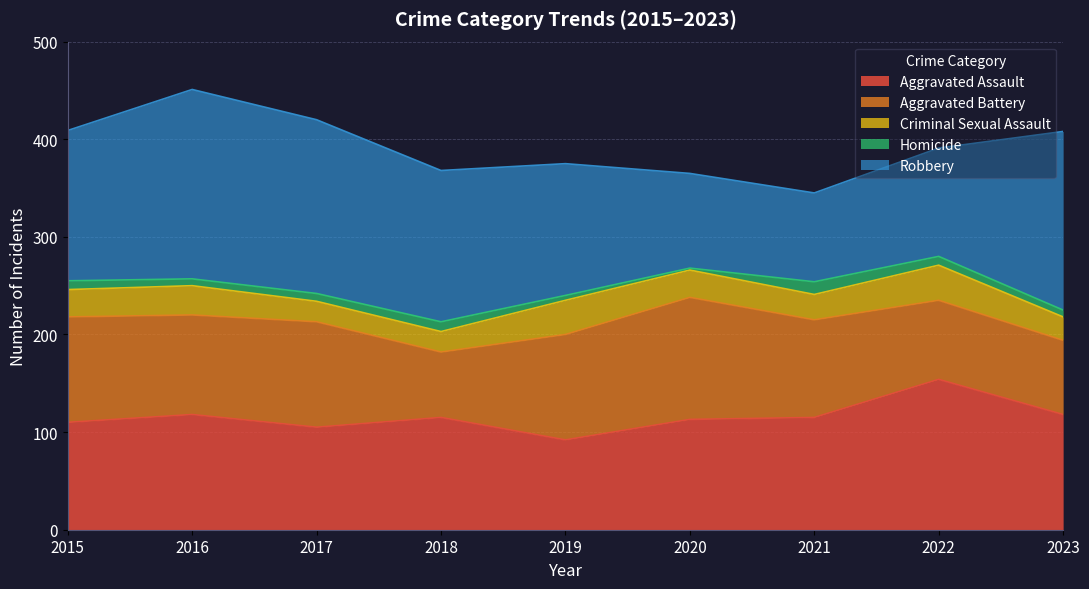

Which has a higher value, 2019 or 2015?

2015